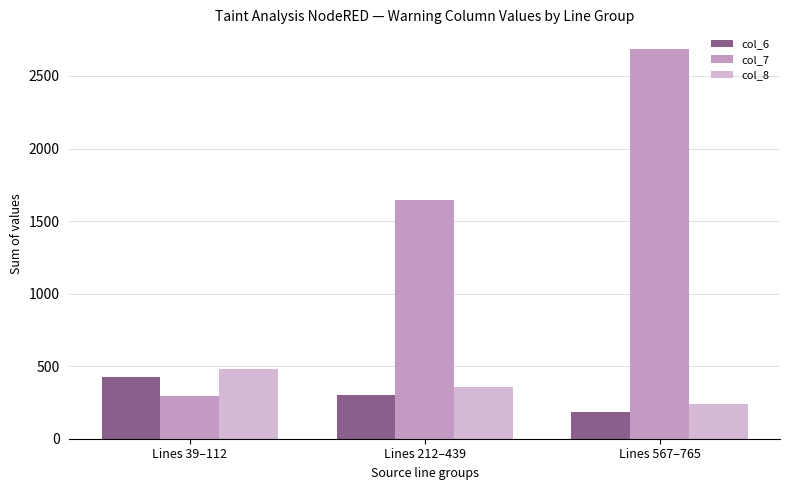

Does the chart contain stacked bars?

No